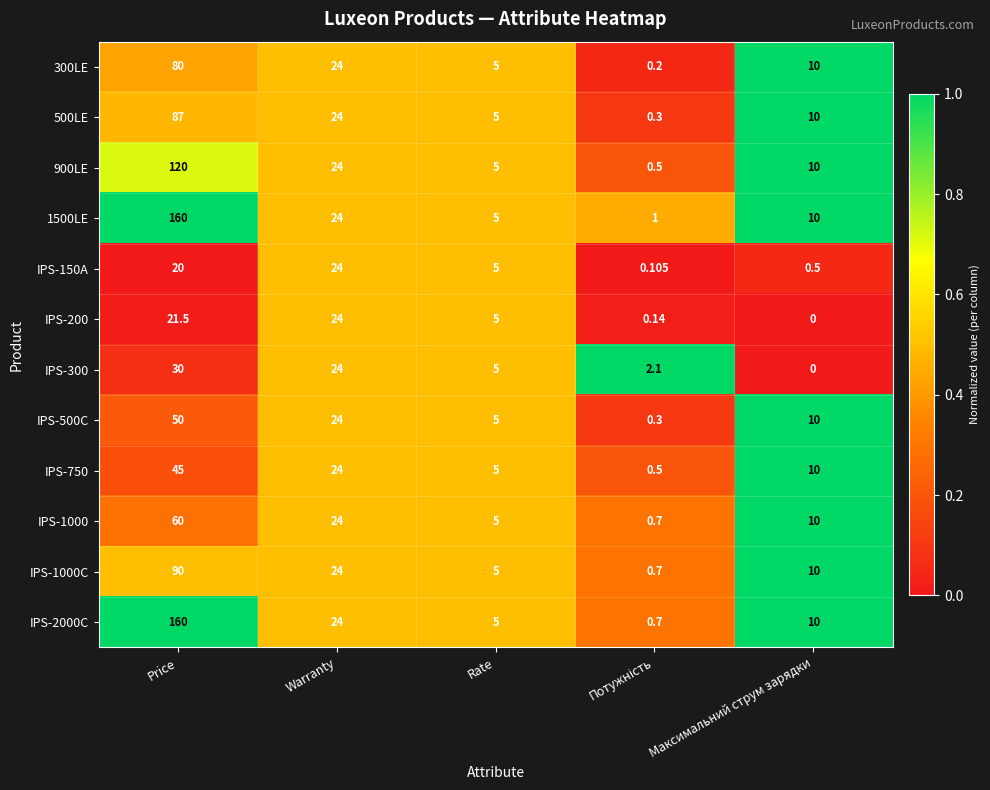

What is the total value across all series at Rate?

60.0